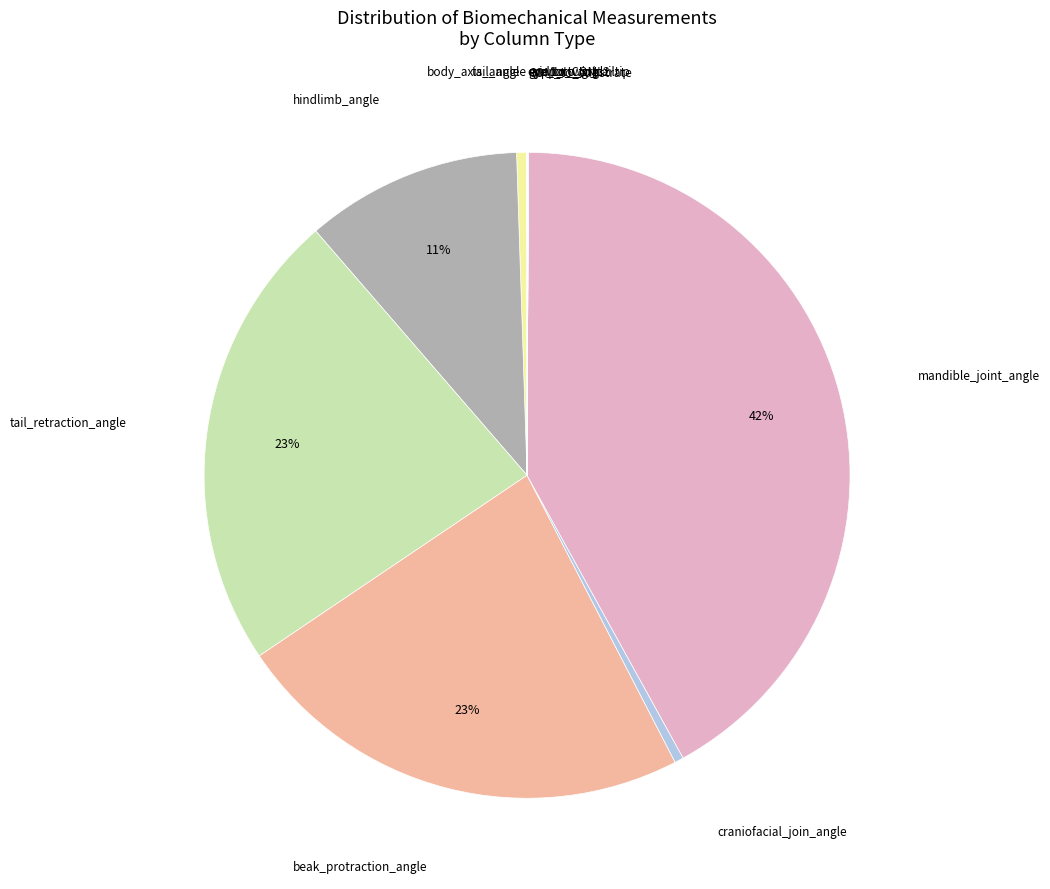

Which category has the biggest portion of the pie?

mandible_joint_angle